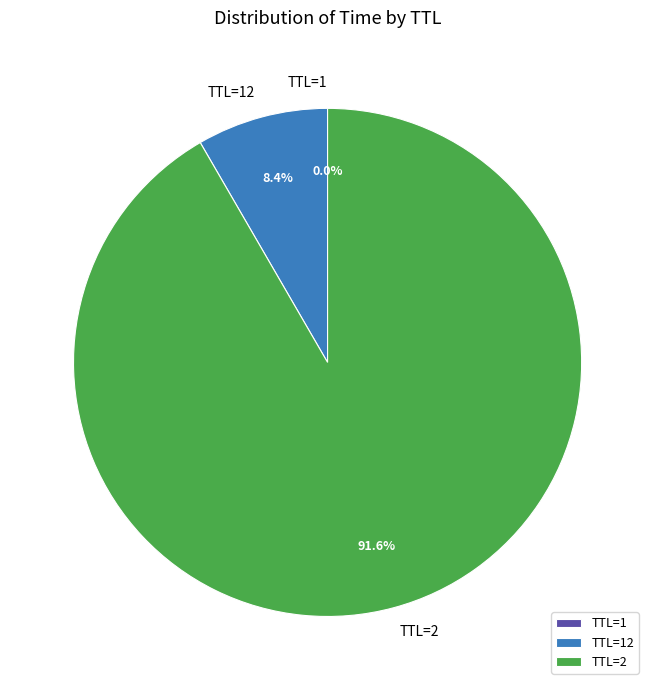

What percentage is NOT represented by TTL=2?

8.4%